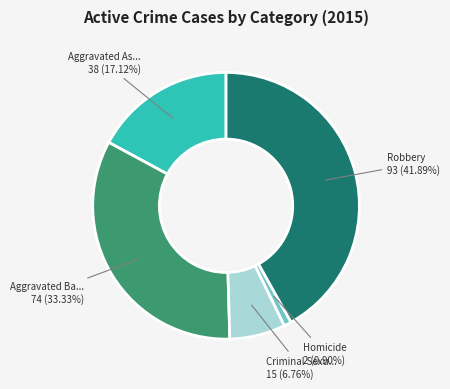

Does any single category account for the majority?

No